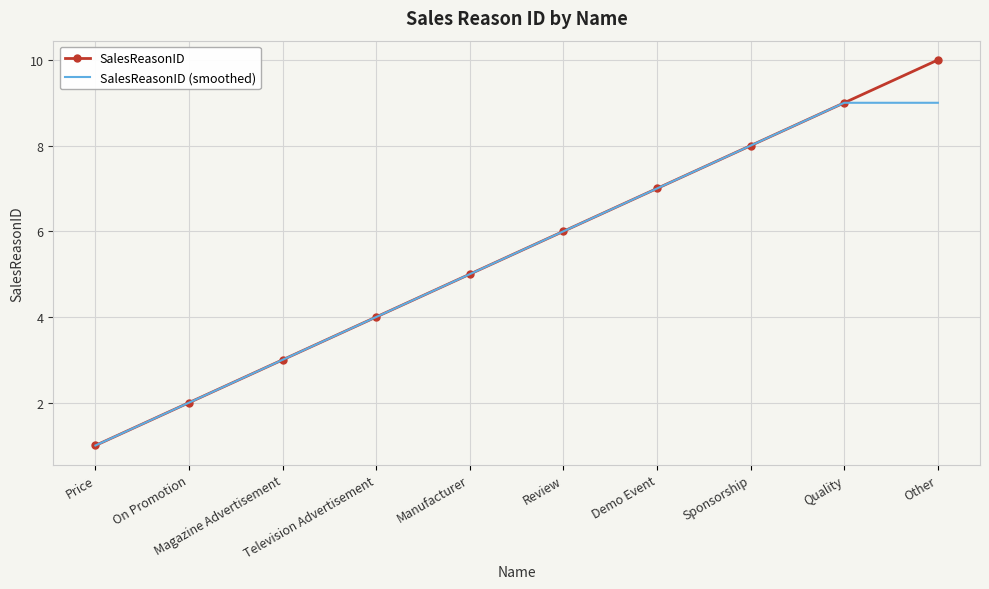

Which series has the widest spread of values?

SalesReasonID